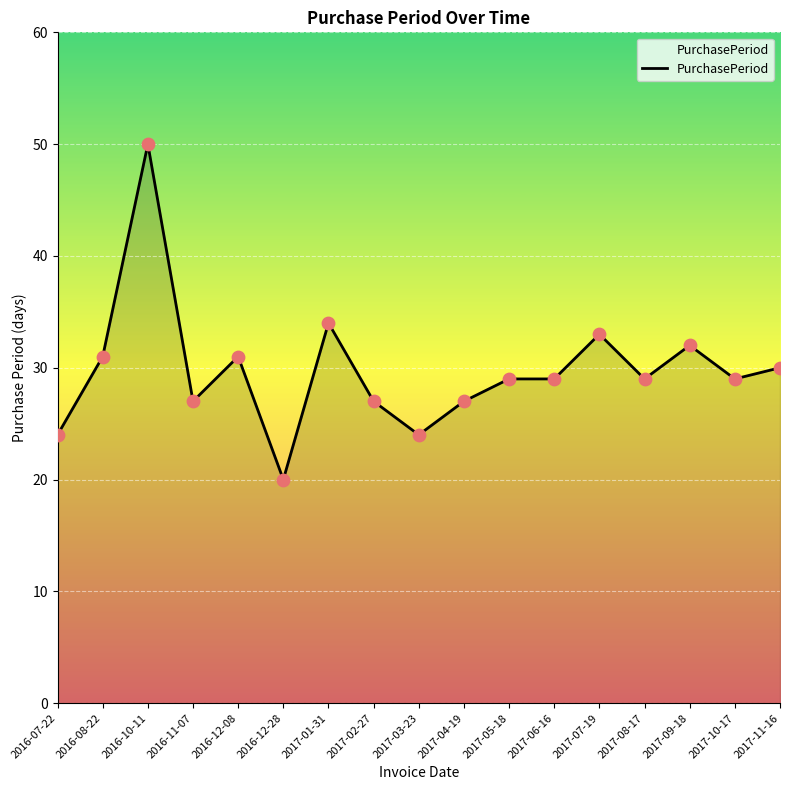

Approximately how many times larger is the value at 2016-12-28 compared to 2017-11-16?

0.7